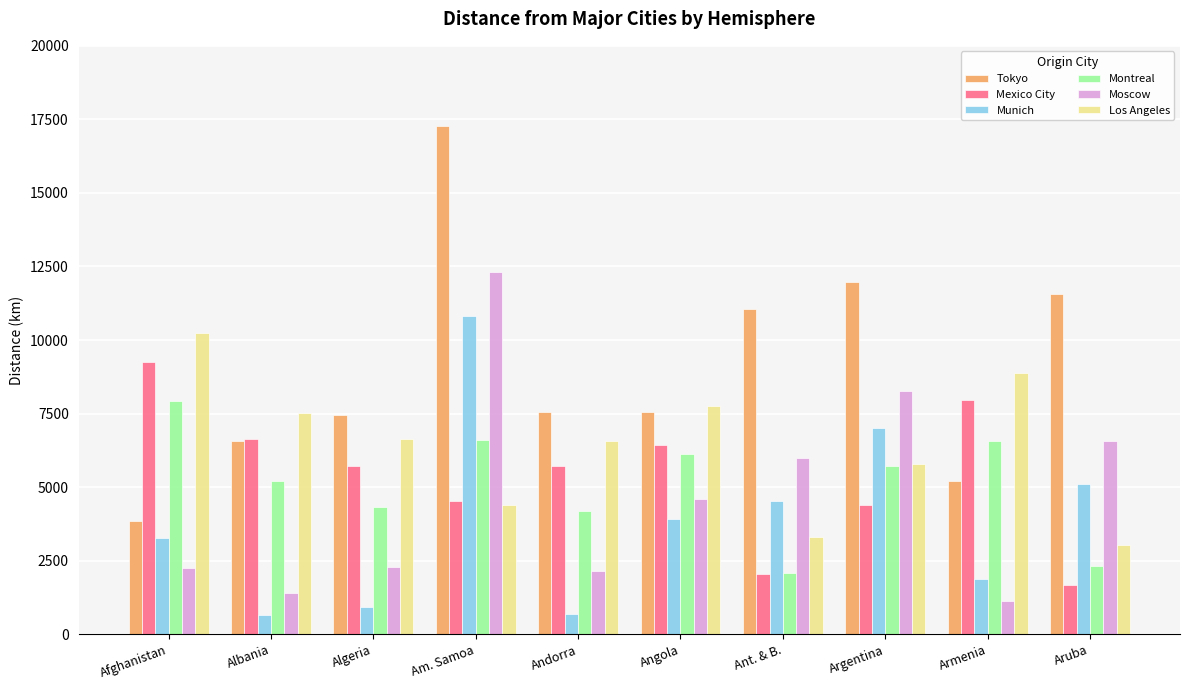

At which label does Mexico City reach its peak?

Afghanistan